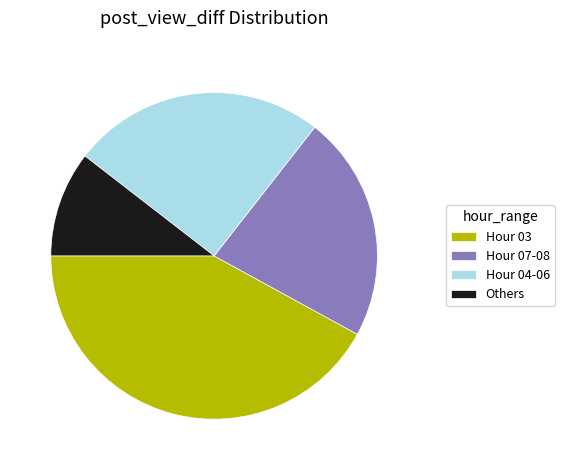

True or false: Hour 07-08 accounts for 22% of the total.

True